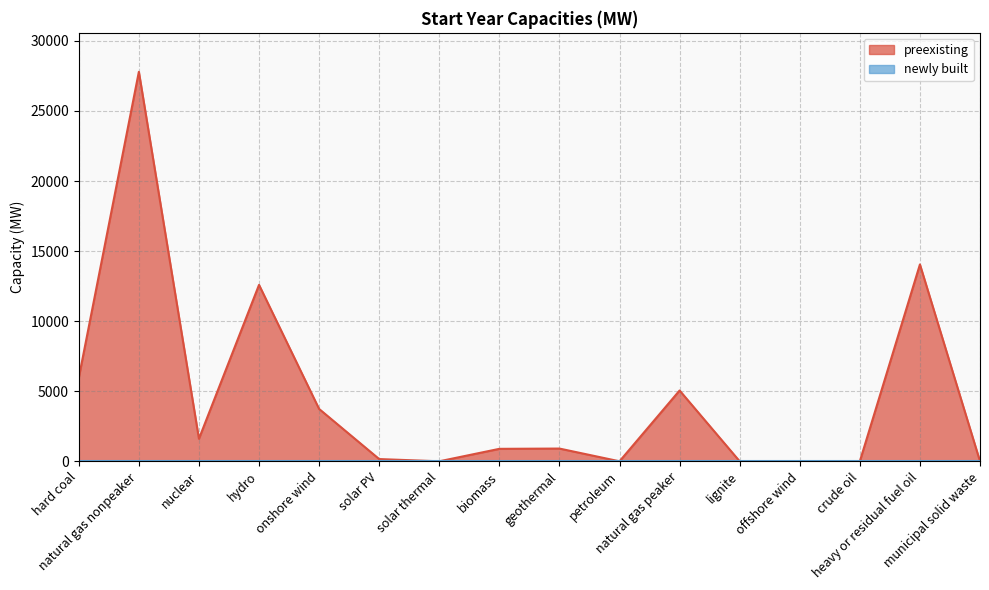

How many categories are shown in the chart?

16